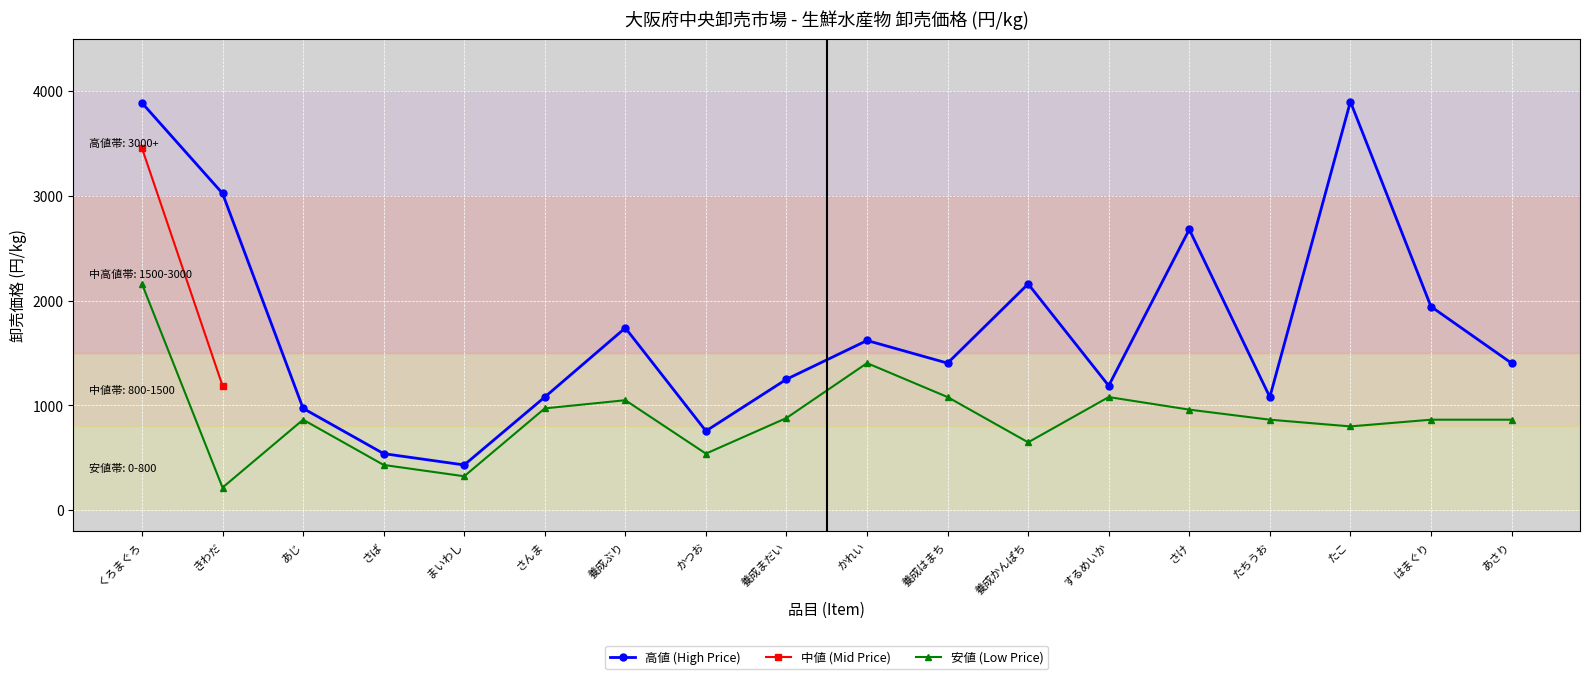

What position from the left is あさり?

18